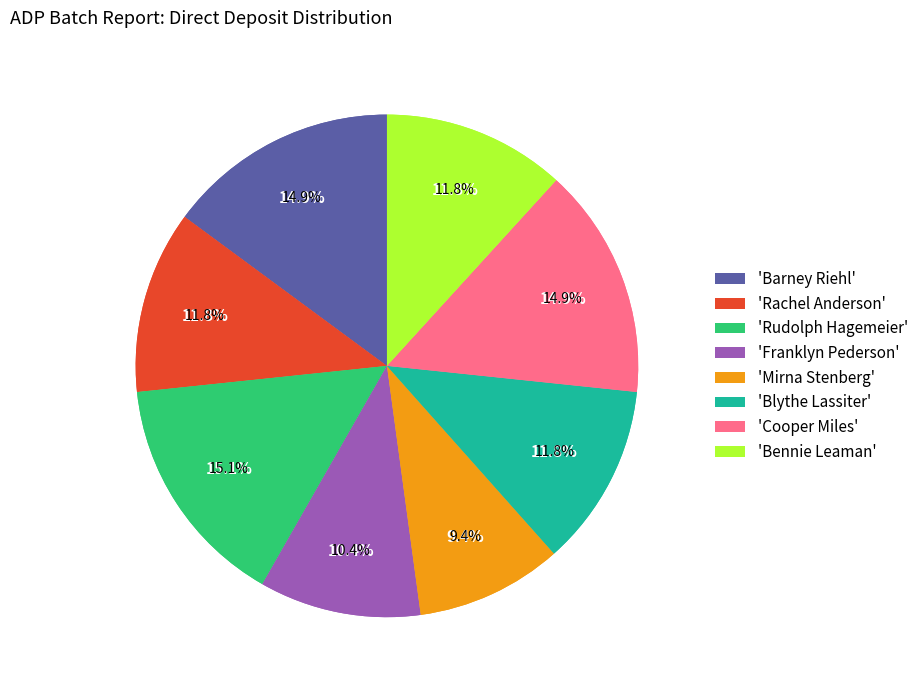

True or false: Blythe Lassiter accounts for 12% of the total.

True